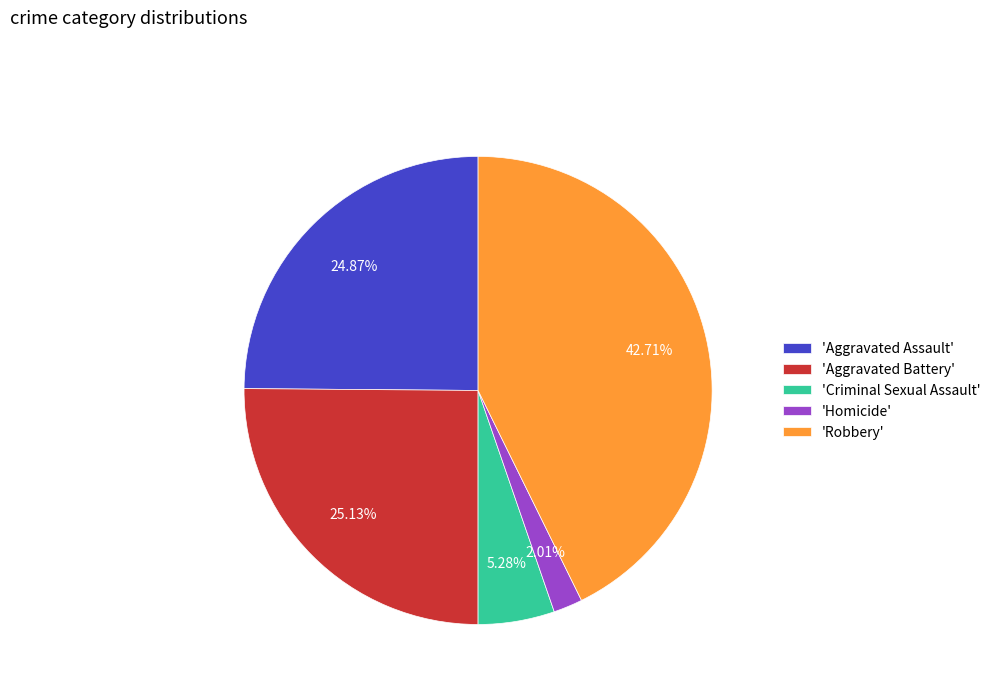

Combined, do 'Aggravated Assault' and 'Homicide' account for over 50%?

No